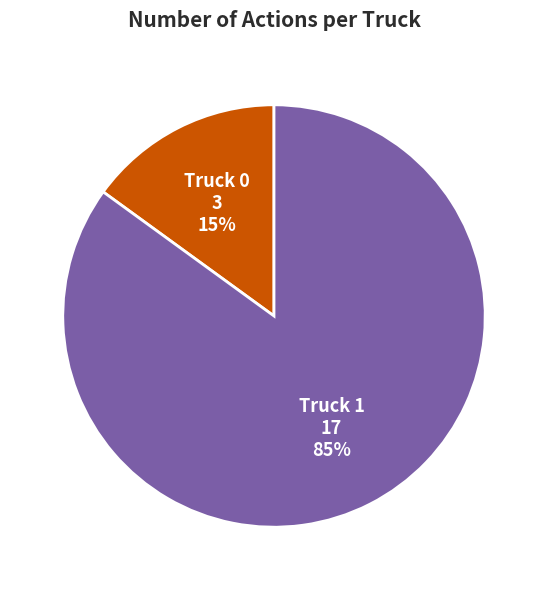

Does any single category account for the majority?

Yes